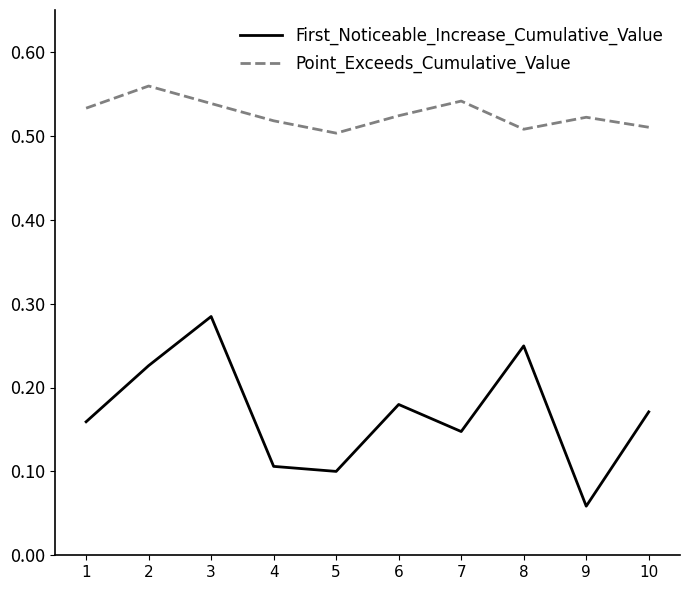

What is the sum of all First_Noticeable_Increase_Cumulative_Value values?

1.7